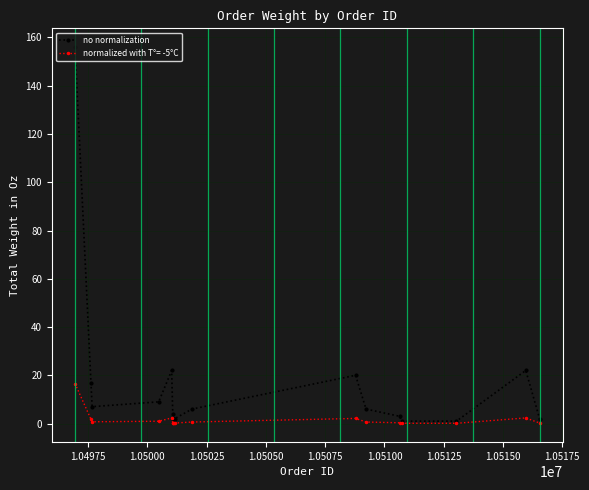

Which series has the largest range (max minus min)?

no normalization